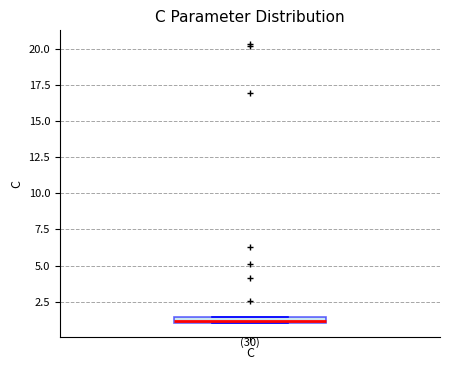

Where is the lower edge of the box for C on the y-axis? The values are not printed on the chart, so give them approximately, as read against the axis.

1.0